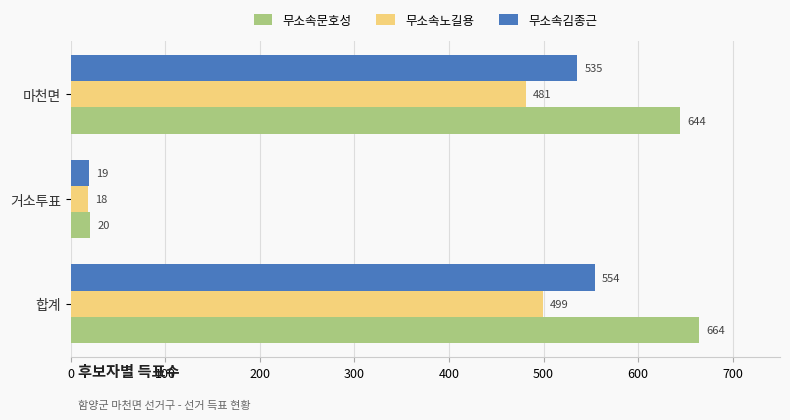

At which label does 무소속김종근 reach its minimum?

거소투표